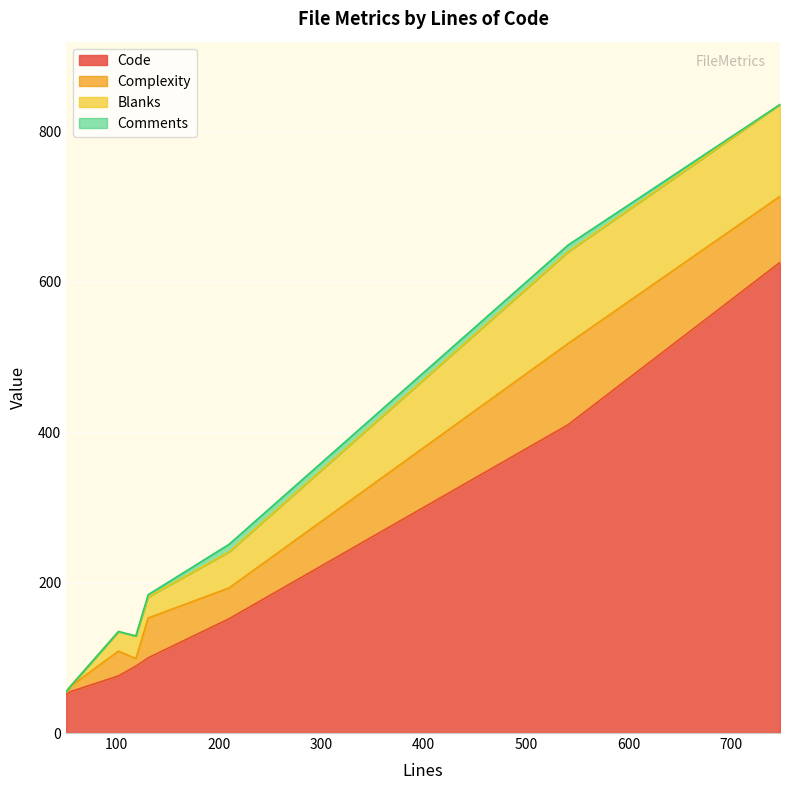

True or false: Comments has more than 0 points higher than both neighbors.

True